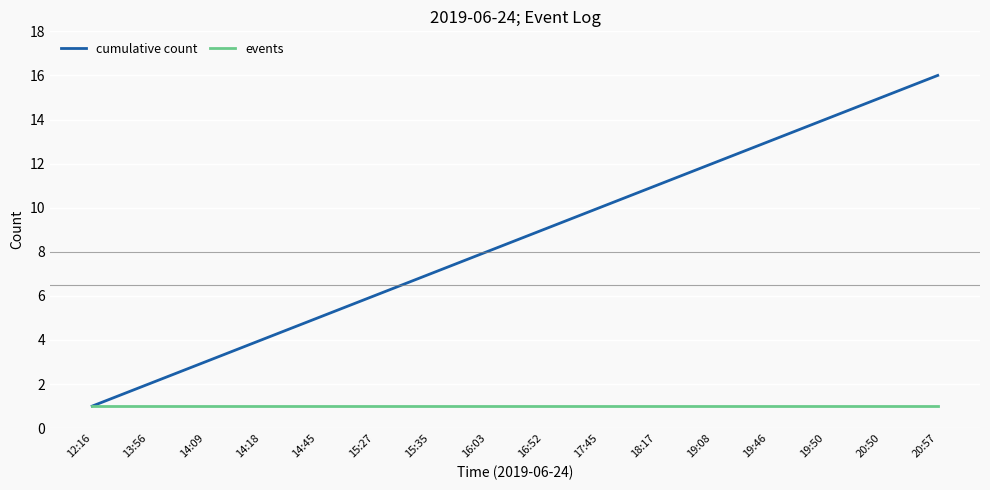

Which series changed the most between 12:16 and 19:08?

cumulative count